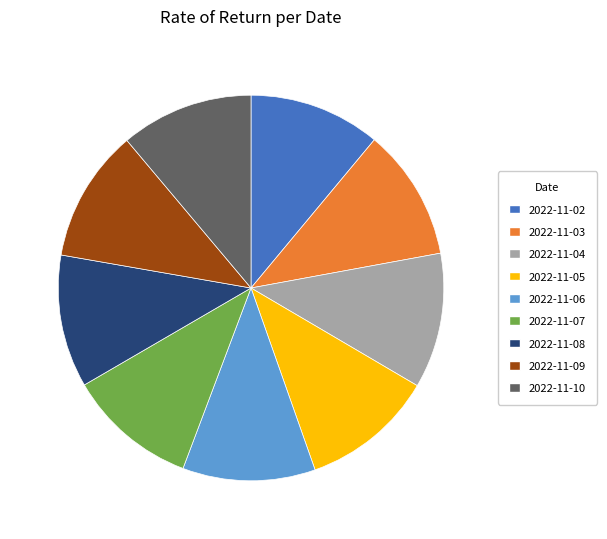

What is the ratio of the value at 2022-11-07 to the value at 2022-11-08?

1.0